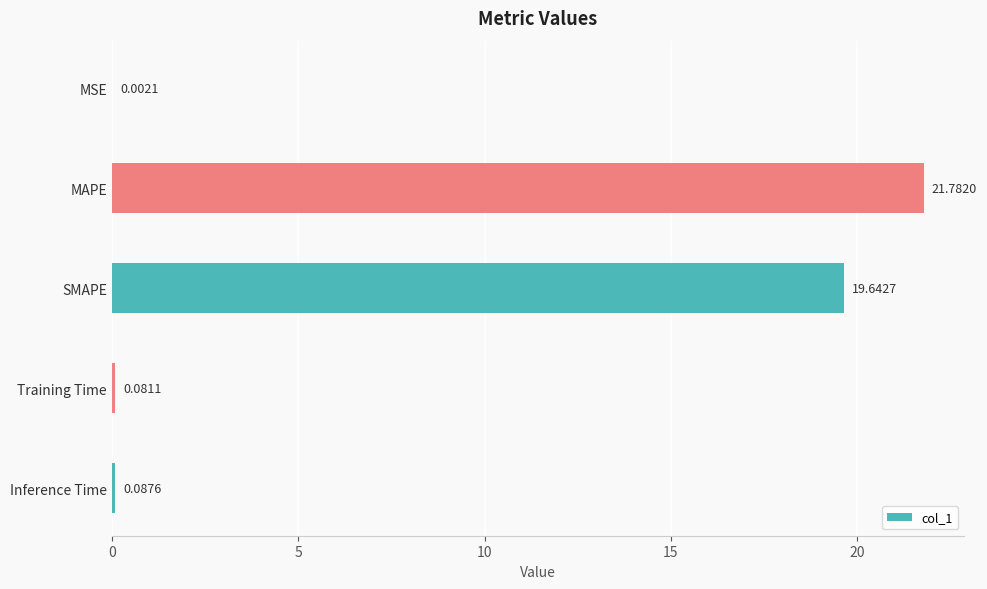

Which label corresponds to the largest value in the chart?

MAPE